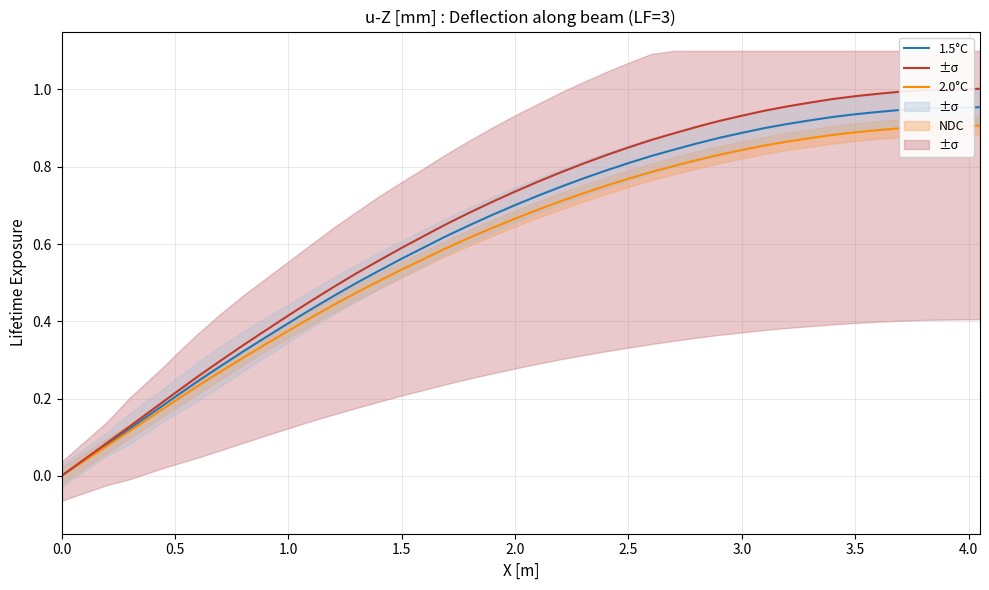

What is the label of the 21st point from the left?

2.0